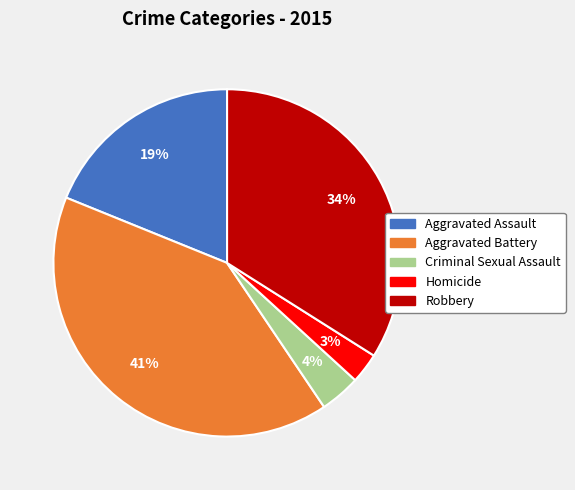

Does Aggravated Battery represent more than half of the total?

No